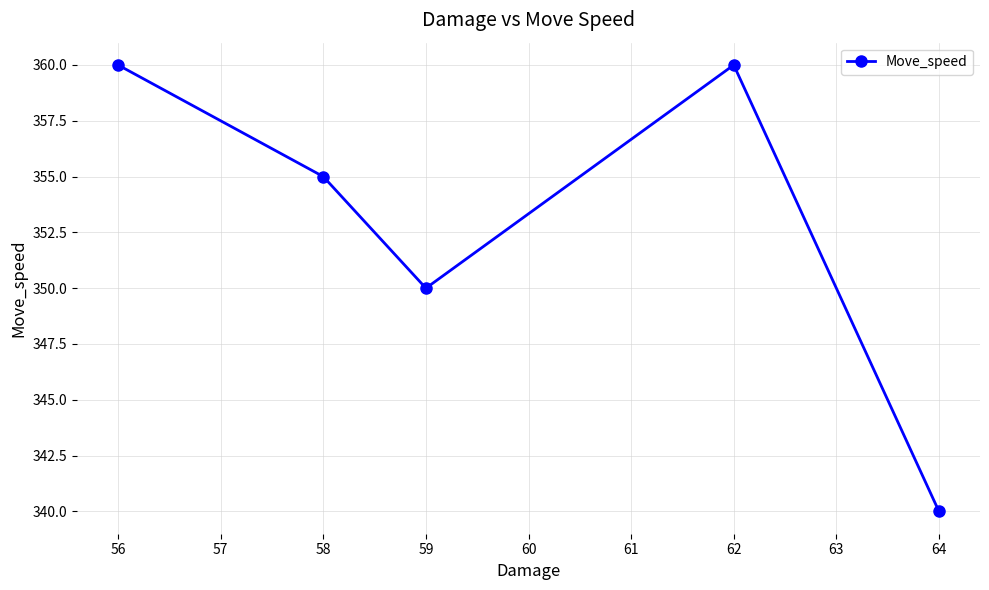

What is the average value?

353